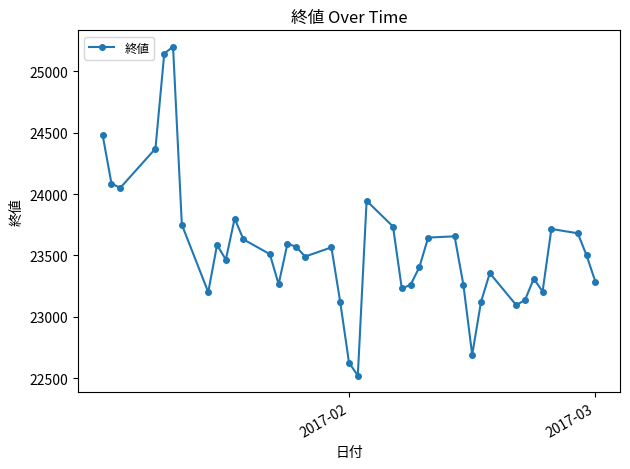

True or false: the data has more than 0 interior local peaks.

True